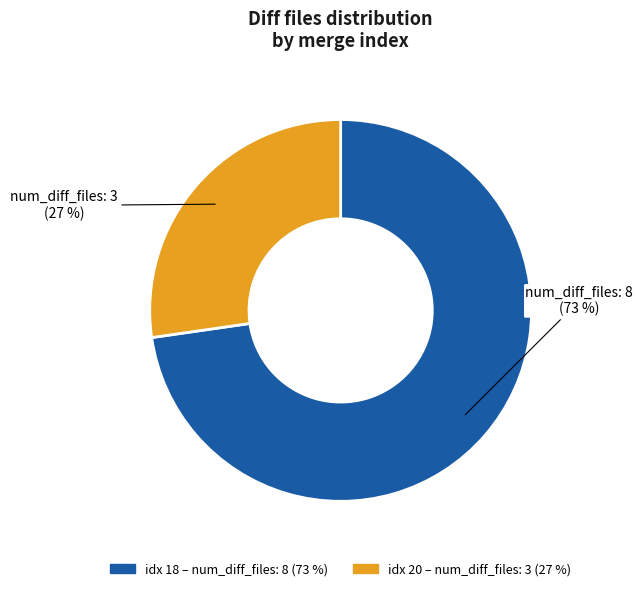

To the nearest percent, what is the average slice percentage?

50%